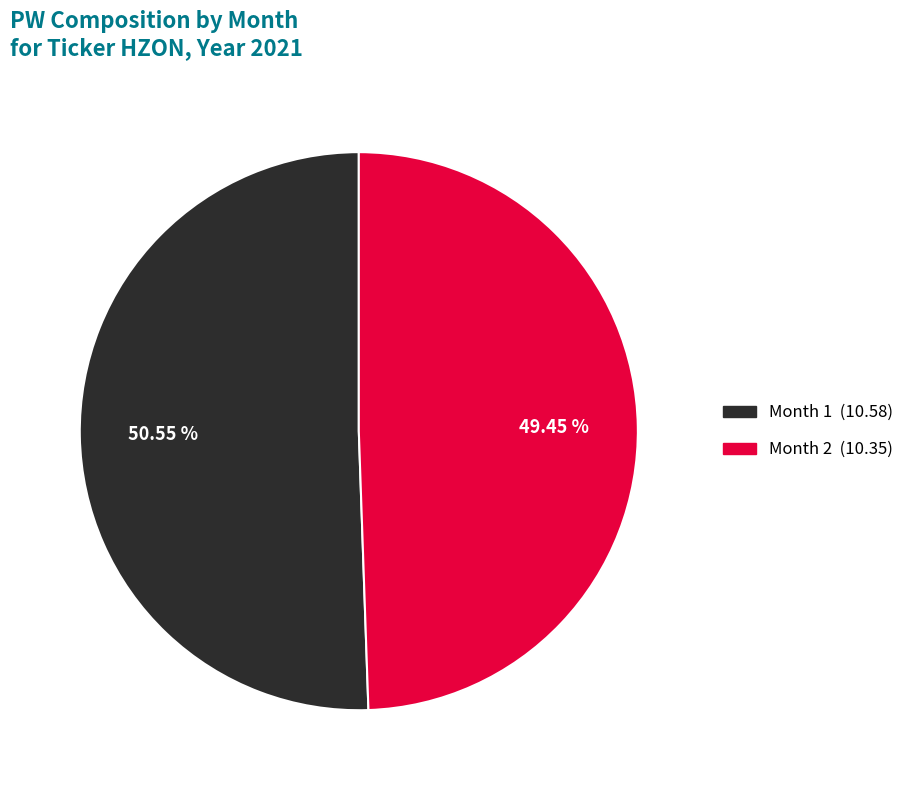

Does any single category account for the majority?

Yes